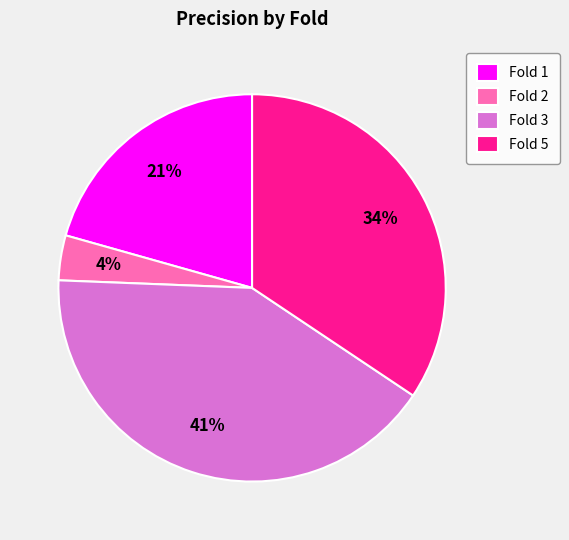

Do Fold 3 and Fold 2 together represent more than half of the pie?

No